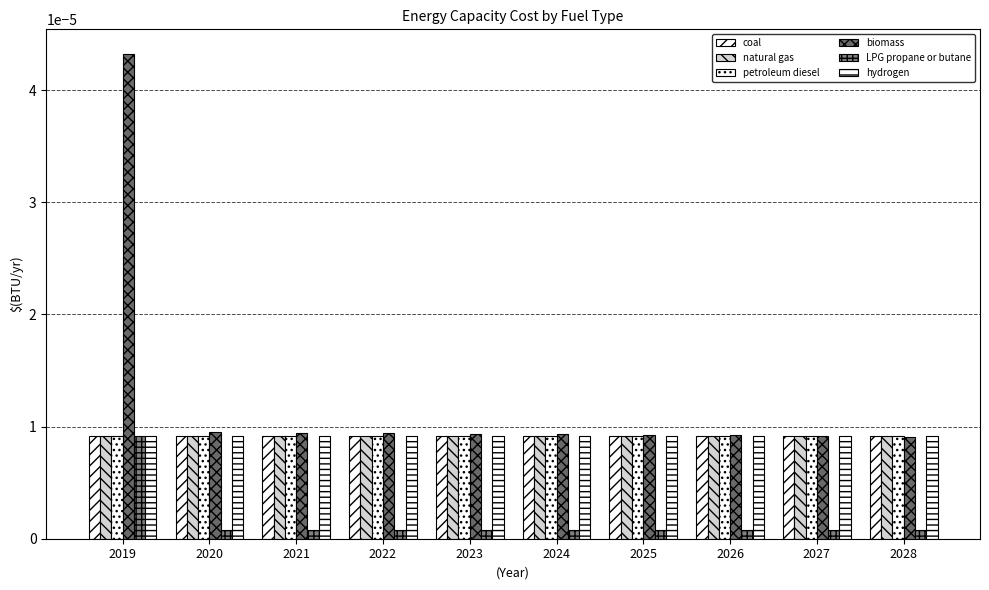

Is it true that coal equals 0.0 at 2028?

False